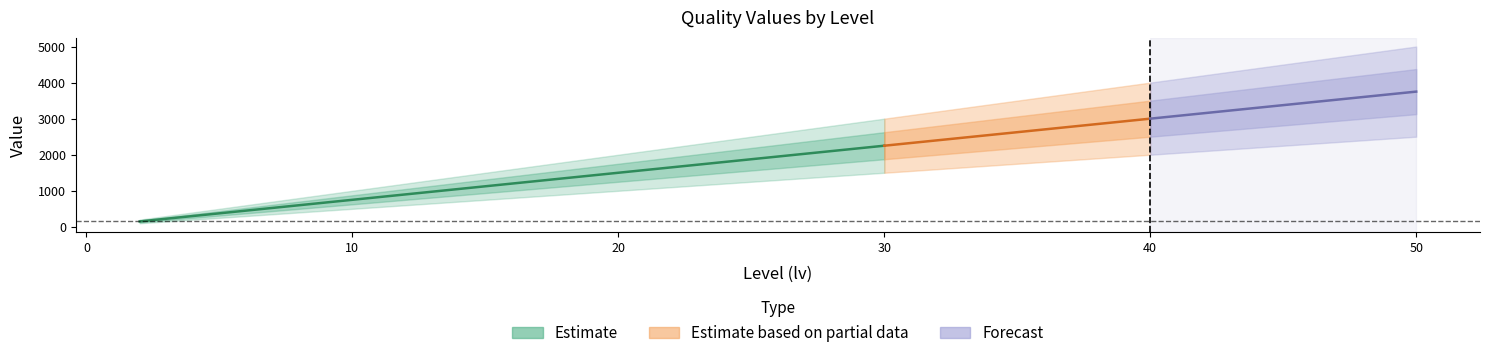

How many lines are shown in the chart?

3